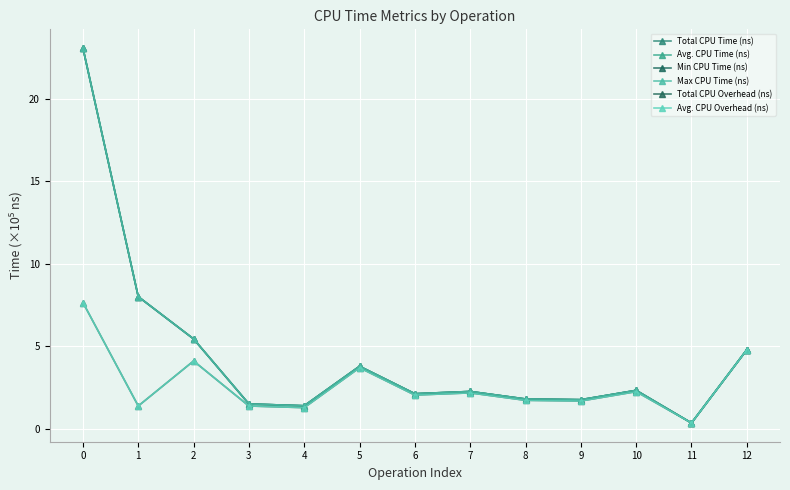

True or false: Total CPU Time (ns) and Total CPU Overhead (ns) intersect in this chart.

False